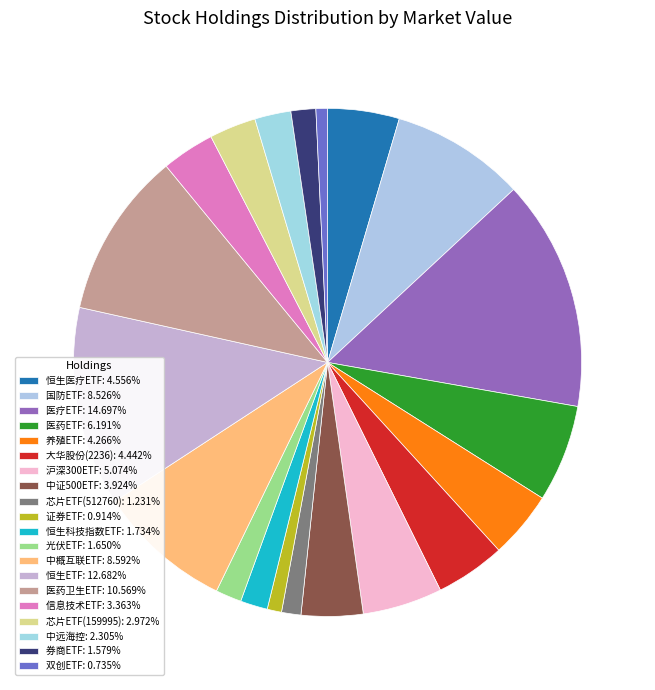

To the nearest percent, what portion does 光伏ETF represent?

2%